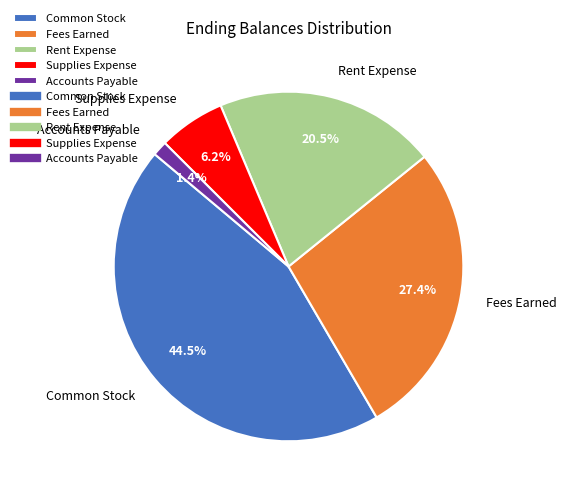

The Fees Earned slice represents 40% of the pie. True or false?

False